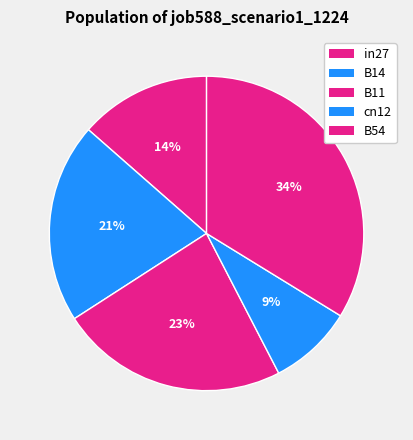

Do B14 and cn12 together represent more than half of the pie?

No